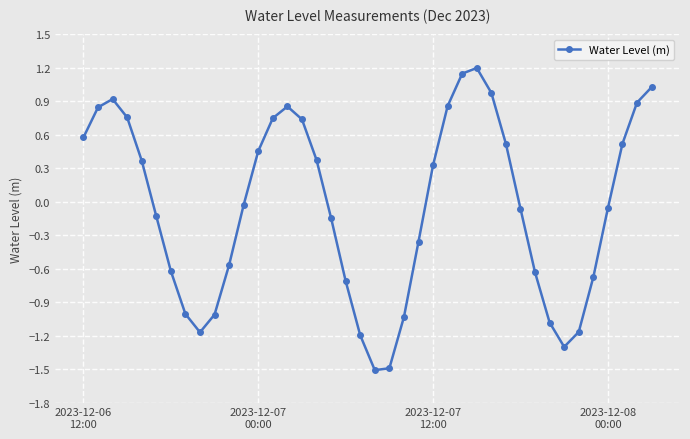

What is the difference between the maximum and minimum values?

2.7